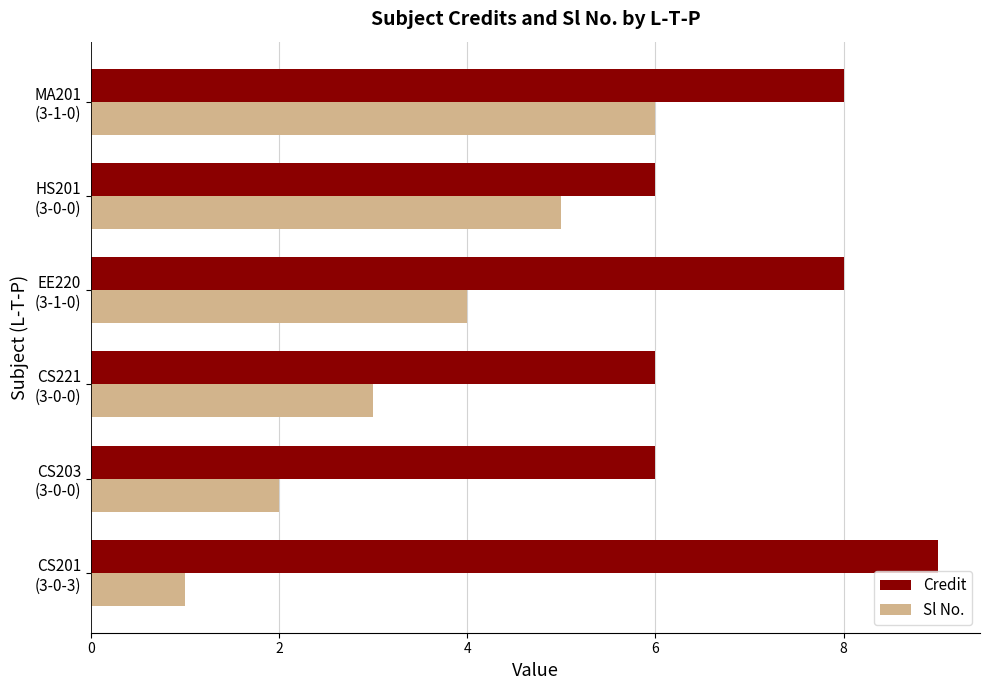

Which series has the largest range (max minus min)?

Sl No.